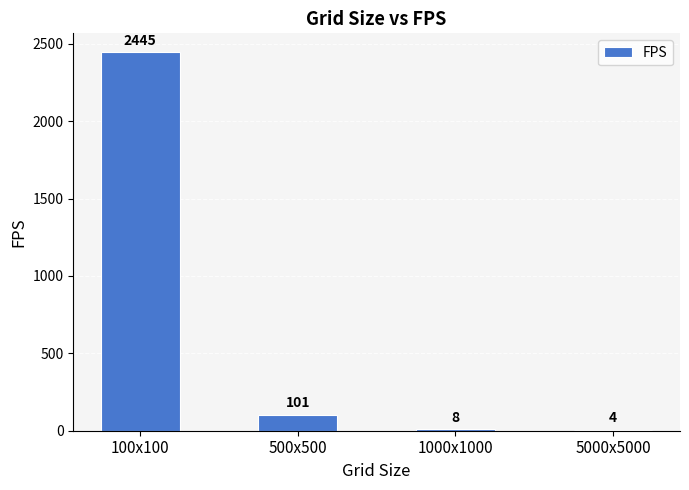

Reading left to right, list all the values displayed in this chart.

2445	101	8	4